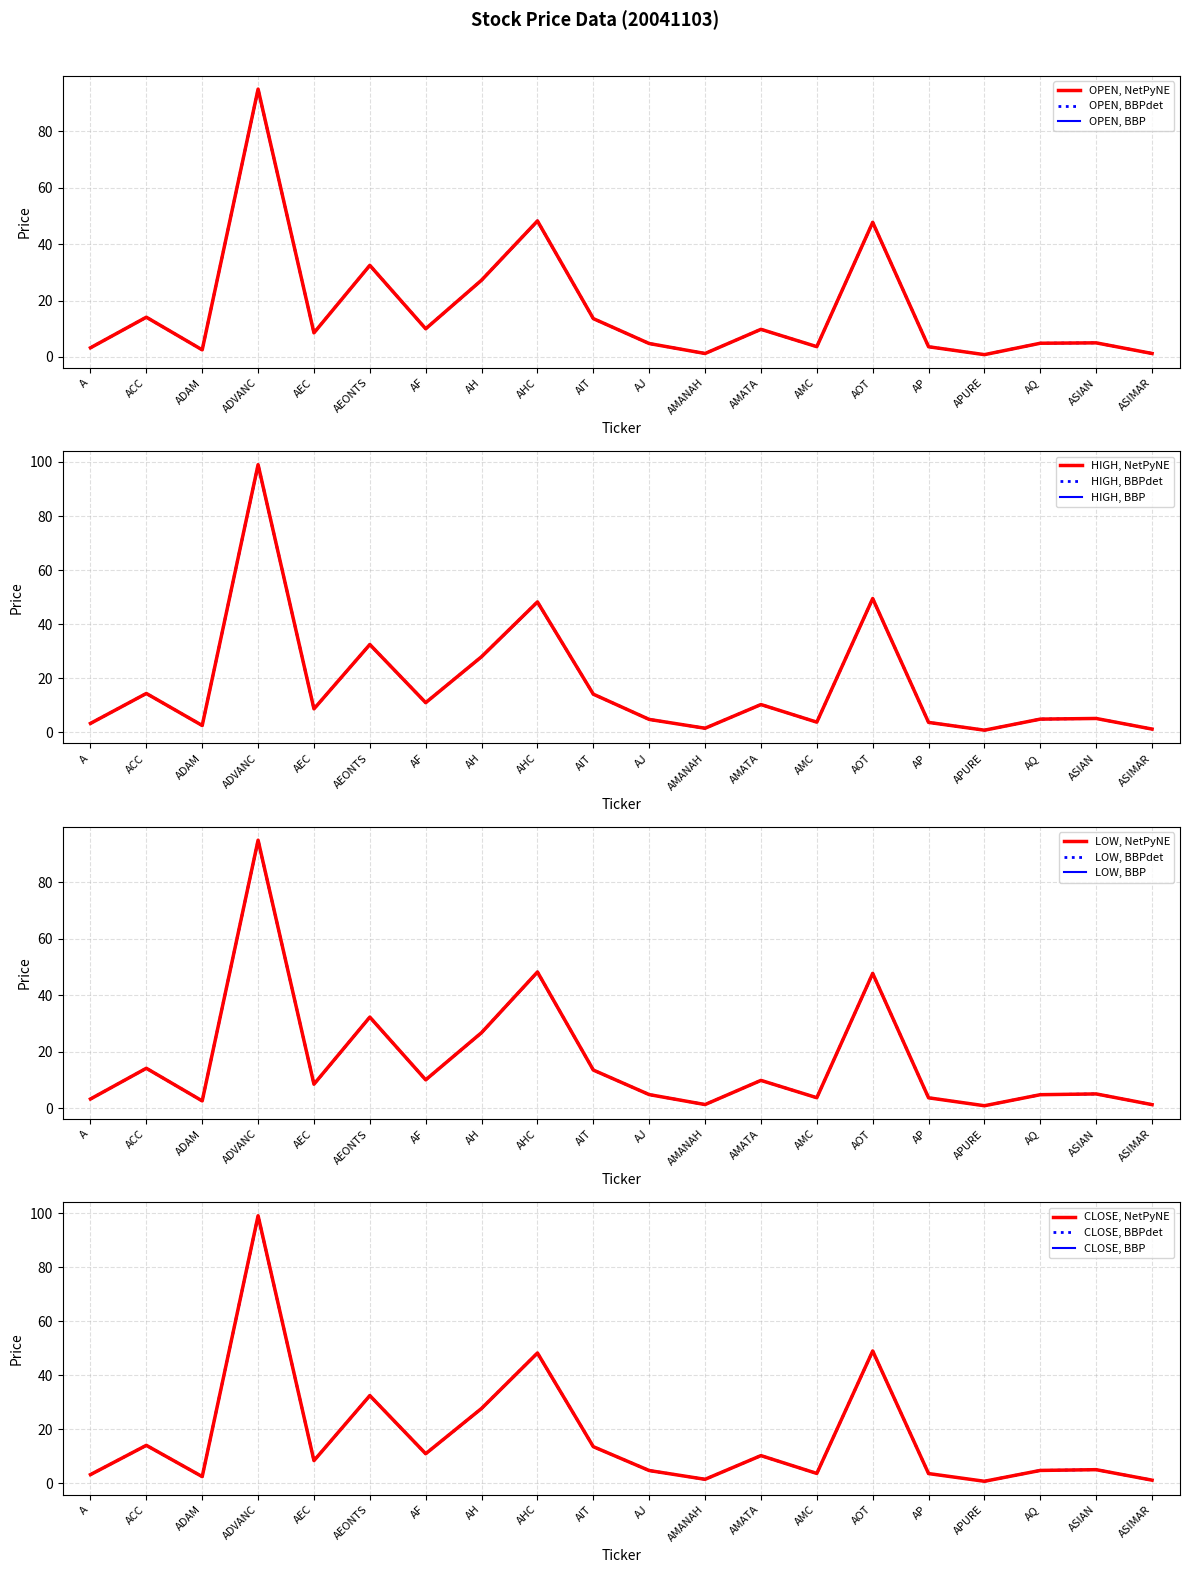

How many series are shown in this chart?

4